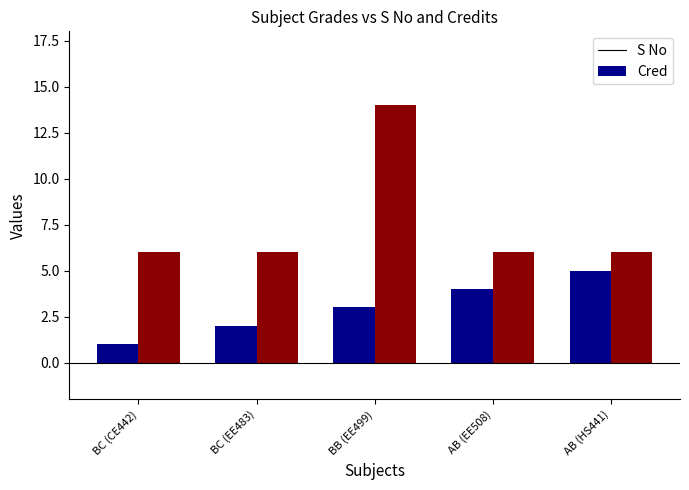

Reading left to right, extract all data points from this chart.

S No: 1	2	3	4	5
Cred: 6	6	14	6	6